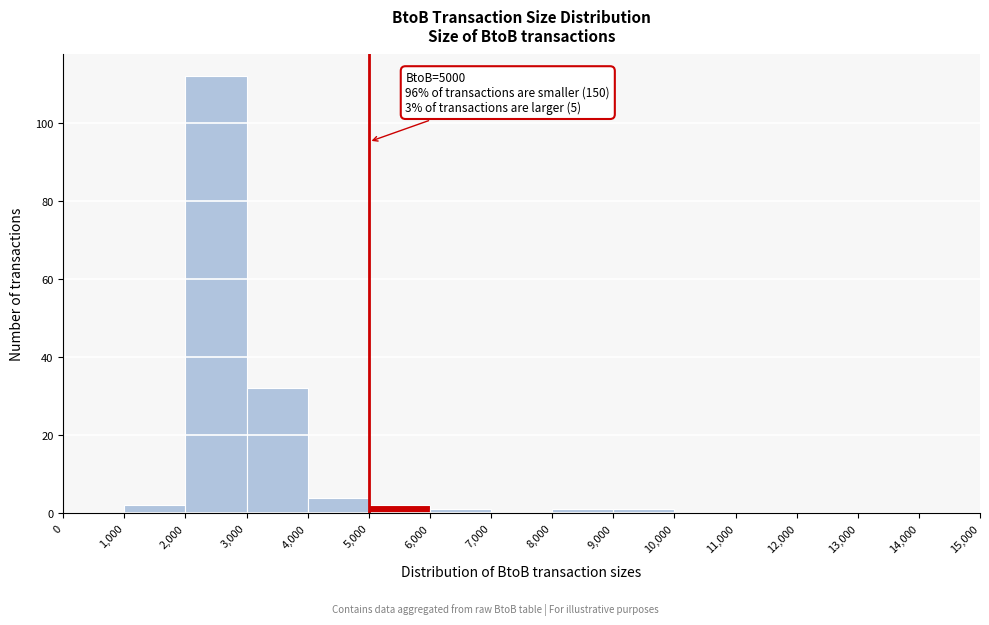

Over which range of the x-axis is the bar tallest?

2,000 to 3,000